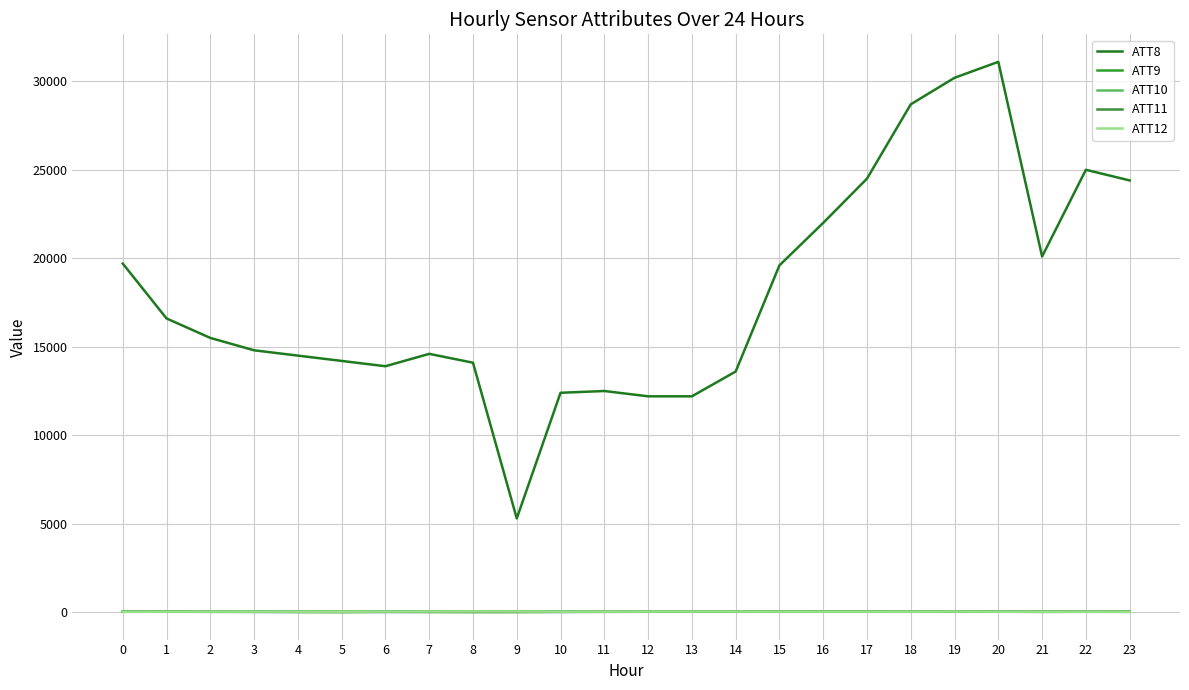

What is the maximum value for ATT8?

31100.0